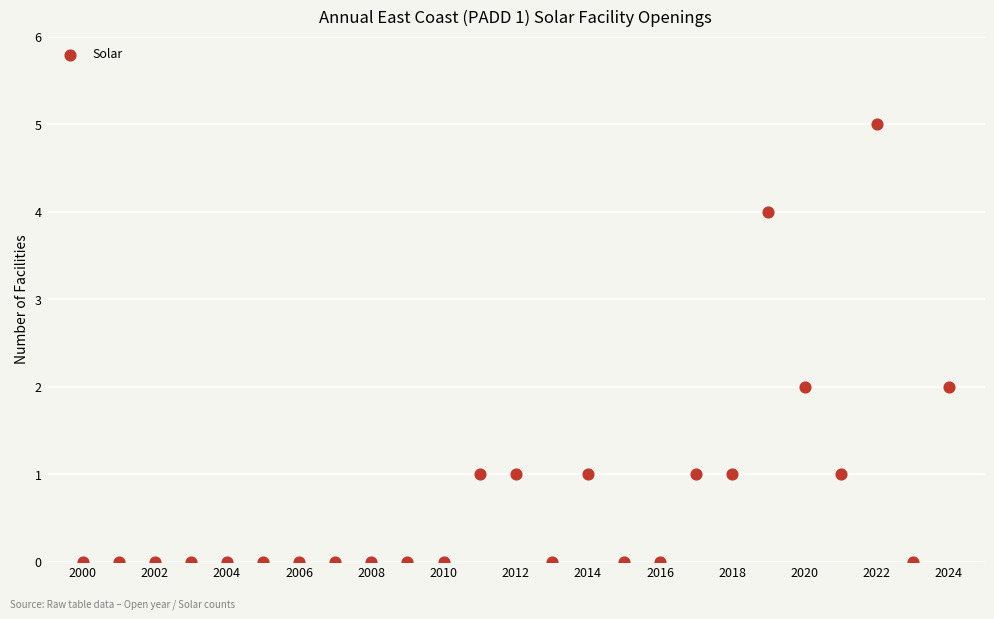

What is the range of X values (max minus min)?

24